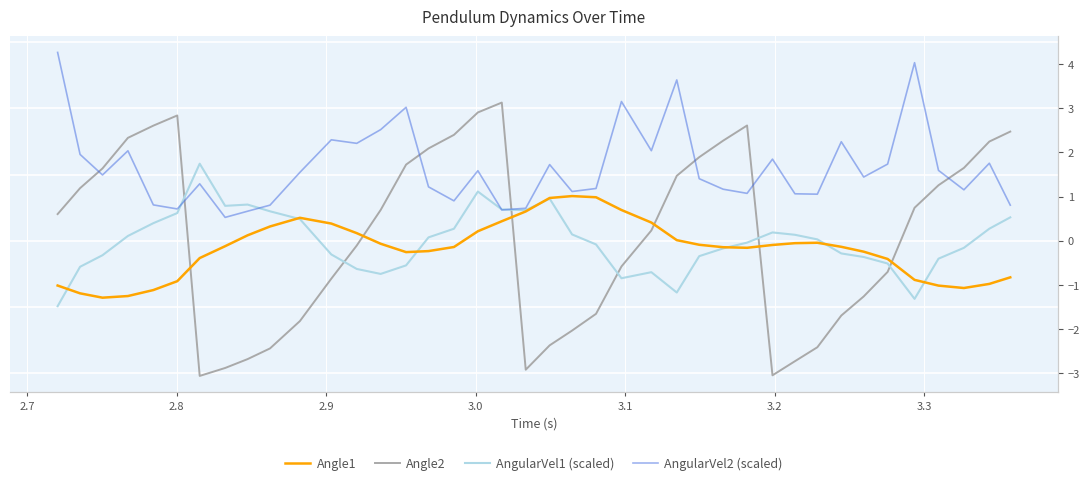

What are all the series names shown in the legend?

Angle1, Angle2, AngularVel1 (scaled), AngularVel2 (scaled)